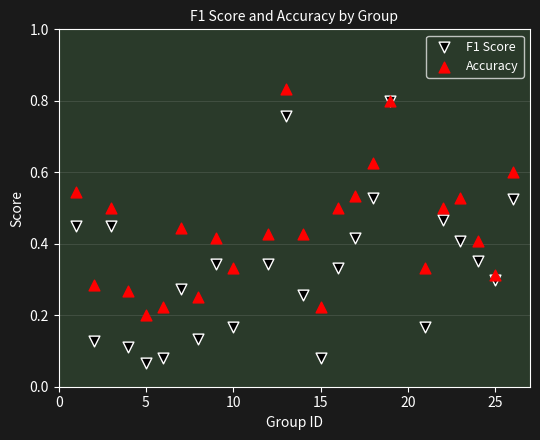

What are all the series names shown in the legend?

F1 Score, Accuracy